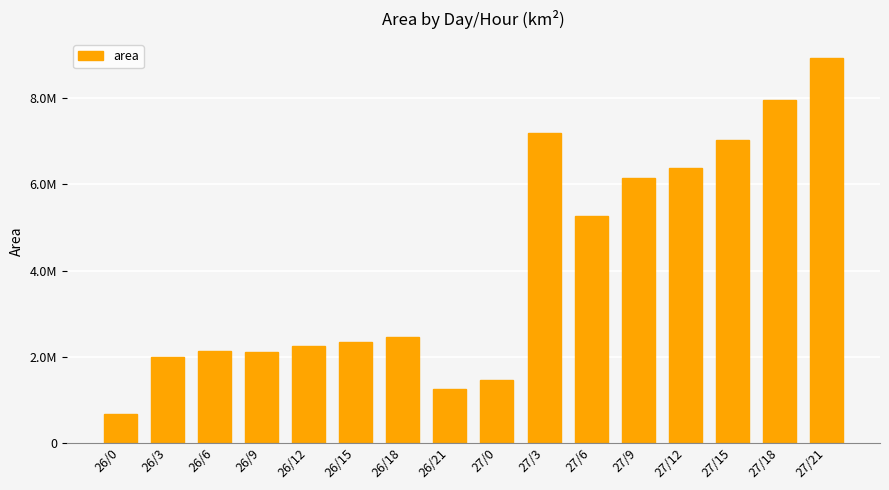

At which label does the data first exceed 2465000?

27/3